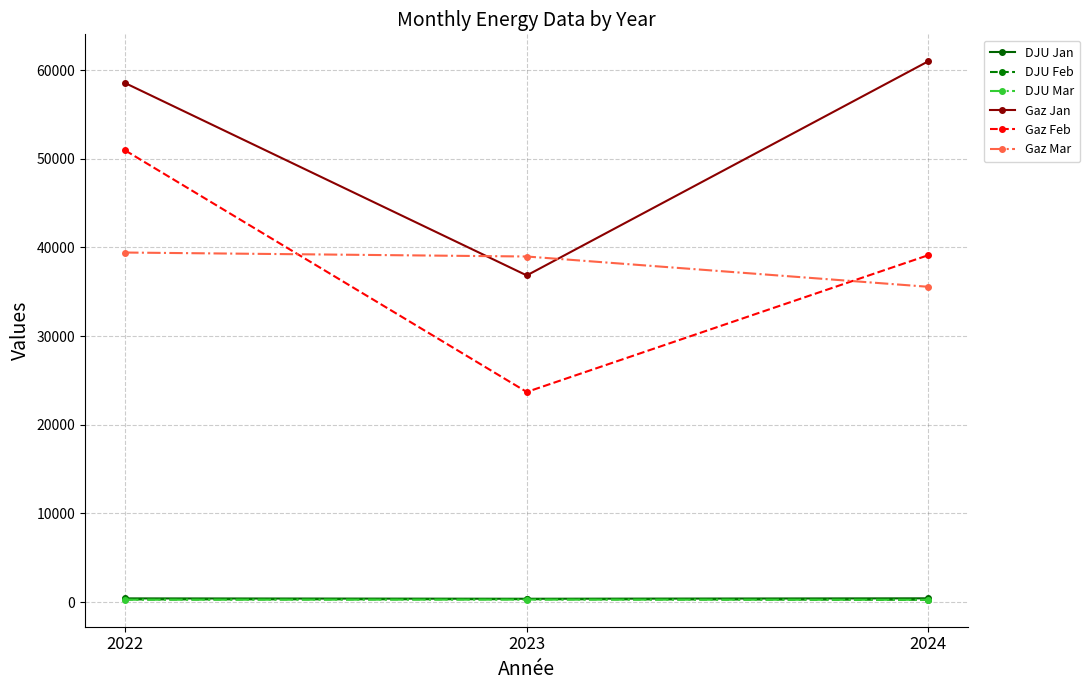

What is the maximum value for Gaz Mar?

39421.5